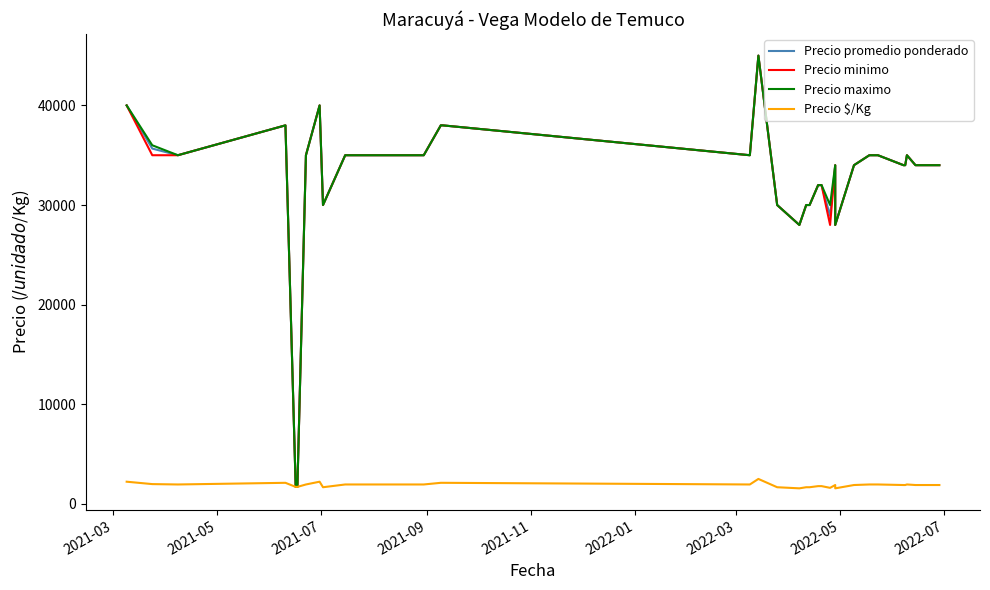

What is the smallest value displayed?

1556